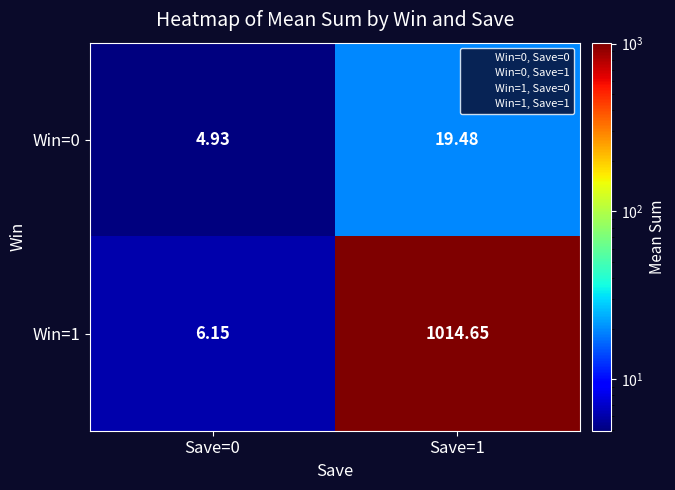

Is the value of Win=0 at Save=1 greater than the value of Win=1 at Save=0?

Yes